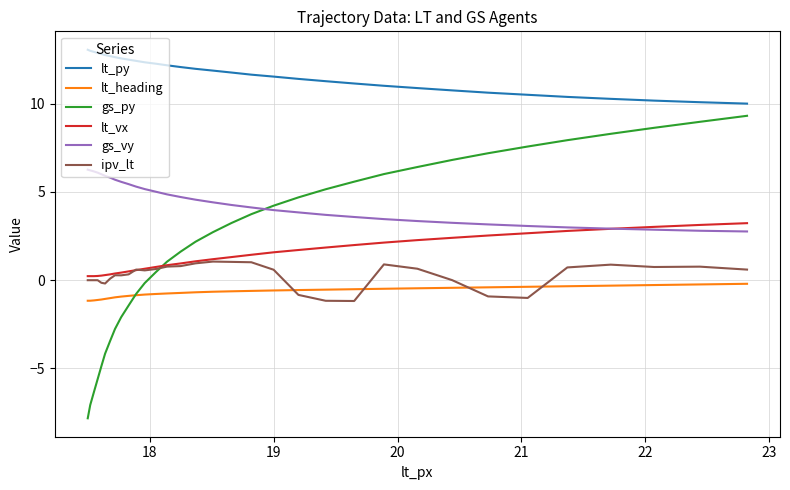

What is the difference between the maximum and second lowest values in the ipv_lt series?

2.2